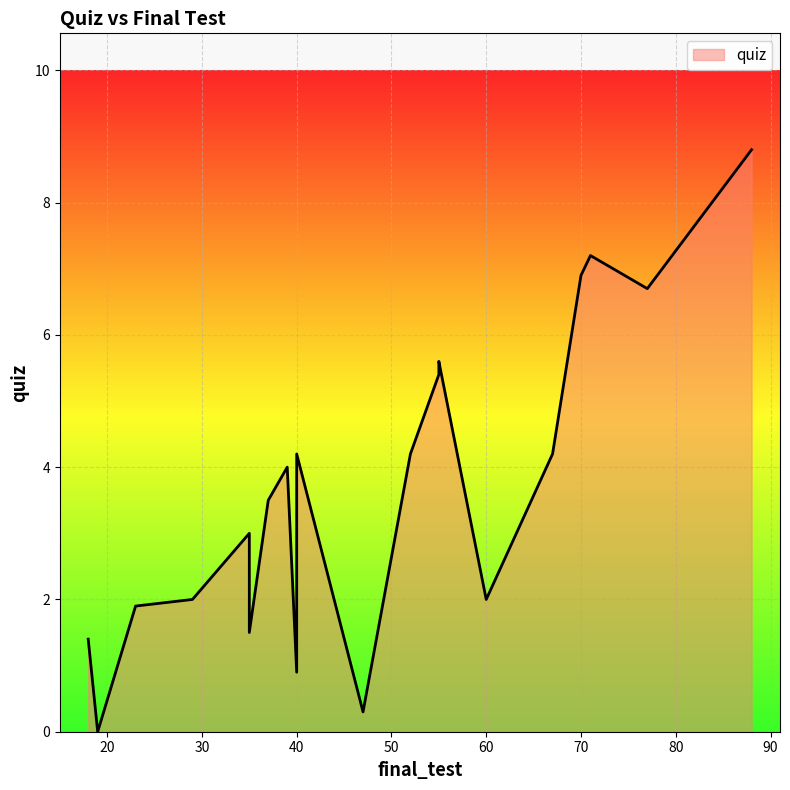

Approximately how many times larger is the value at 71 compared to 40?

1.7